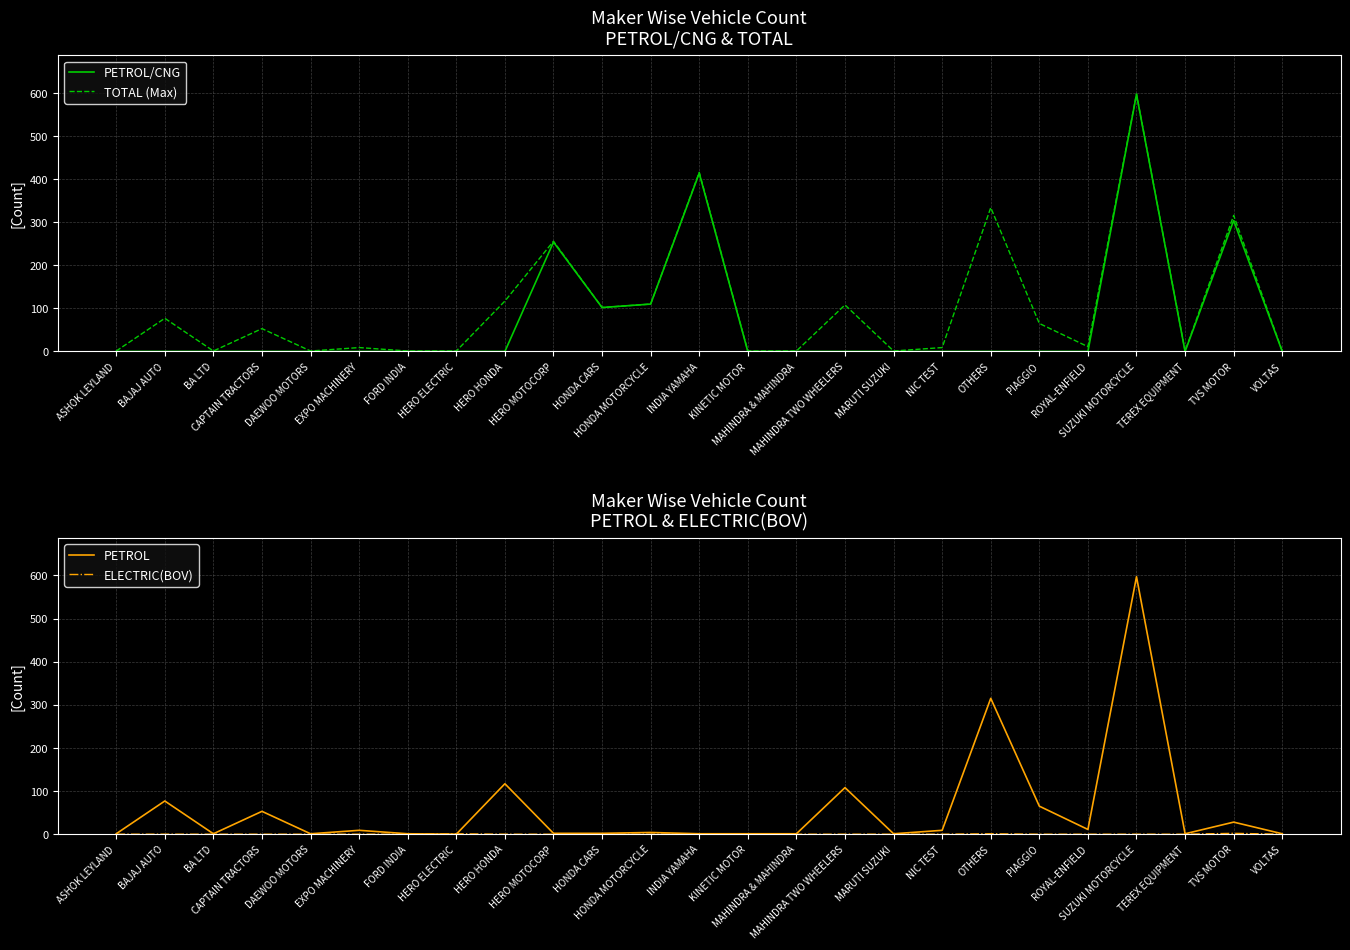

What is the sum of the TOTAL (Max) values at EXPO MACHINERY and HERO HONDA?

126